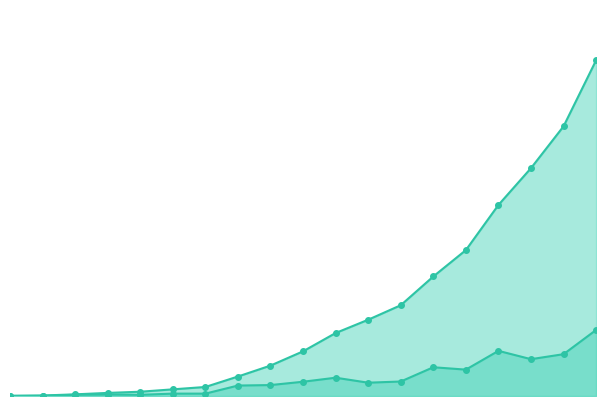

True or false: 新增病例_line and 累计病例_line cross at least once.

False